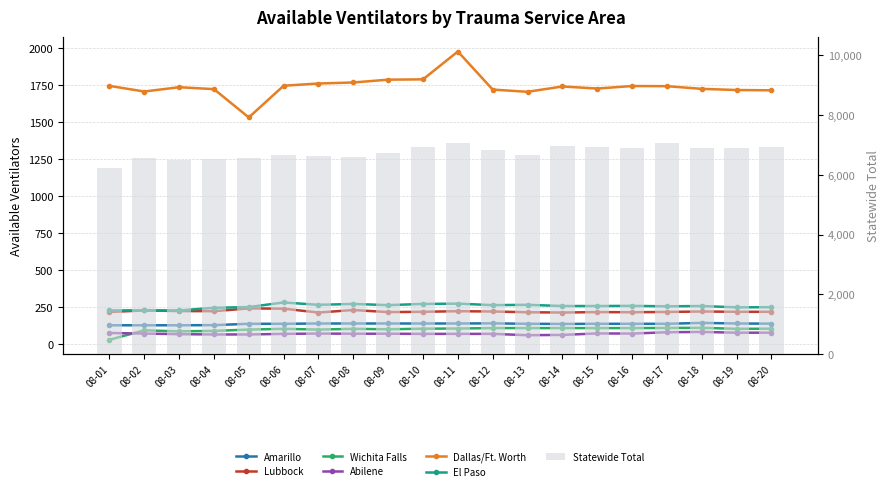

Does the chart contain stacked bars?

No